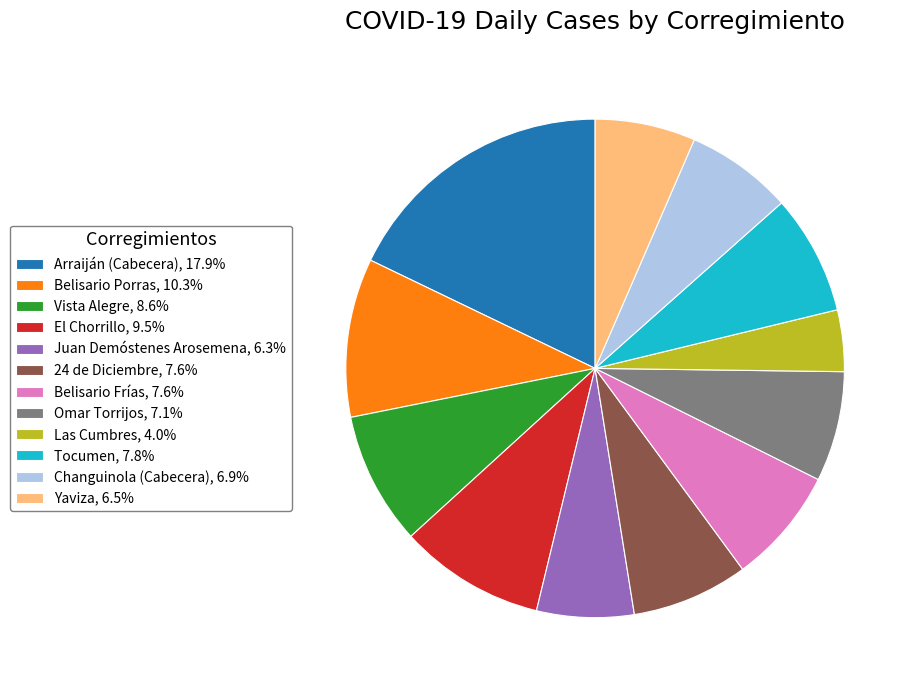

How many segments does this pie chart have?

12